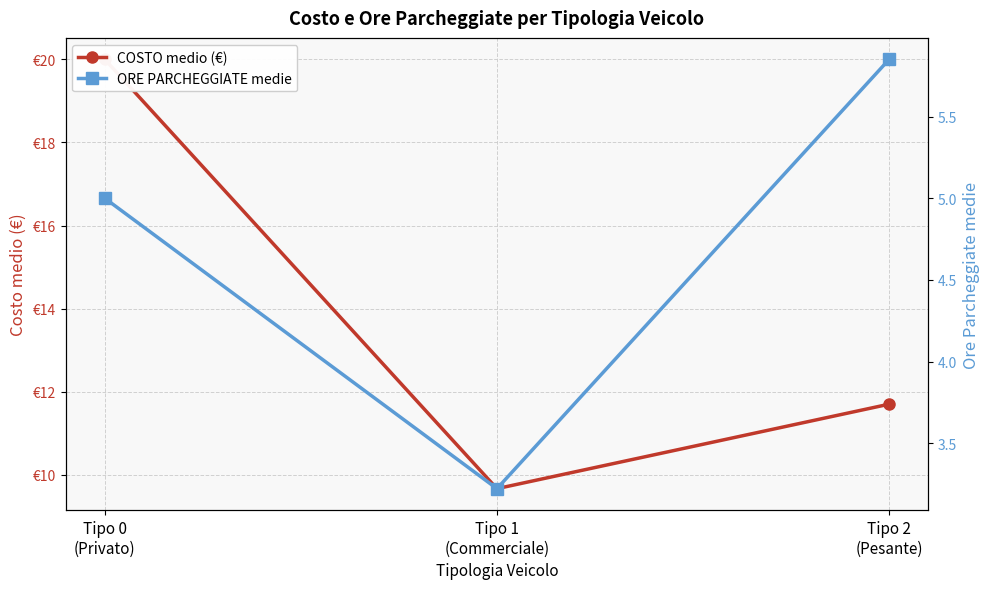

Is it true that COSTO medio (€) equals 3.7 at Tipo 2
(Pesante)?

False